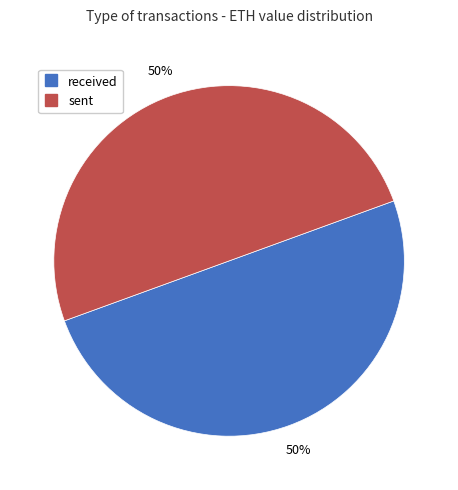

How many segments does this pie chart have?

2